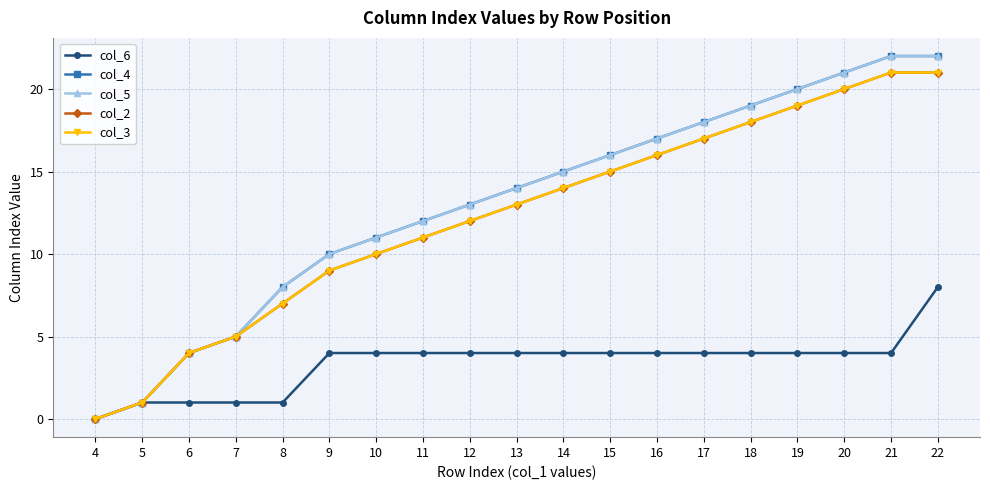

List the series in order of their peak value, lowest first.

col_6, col_2, col_3, col_4, col_5